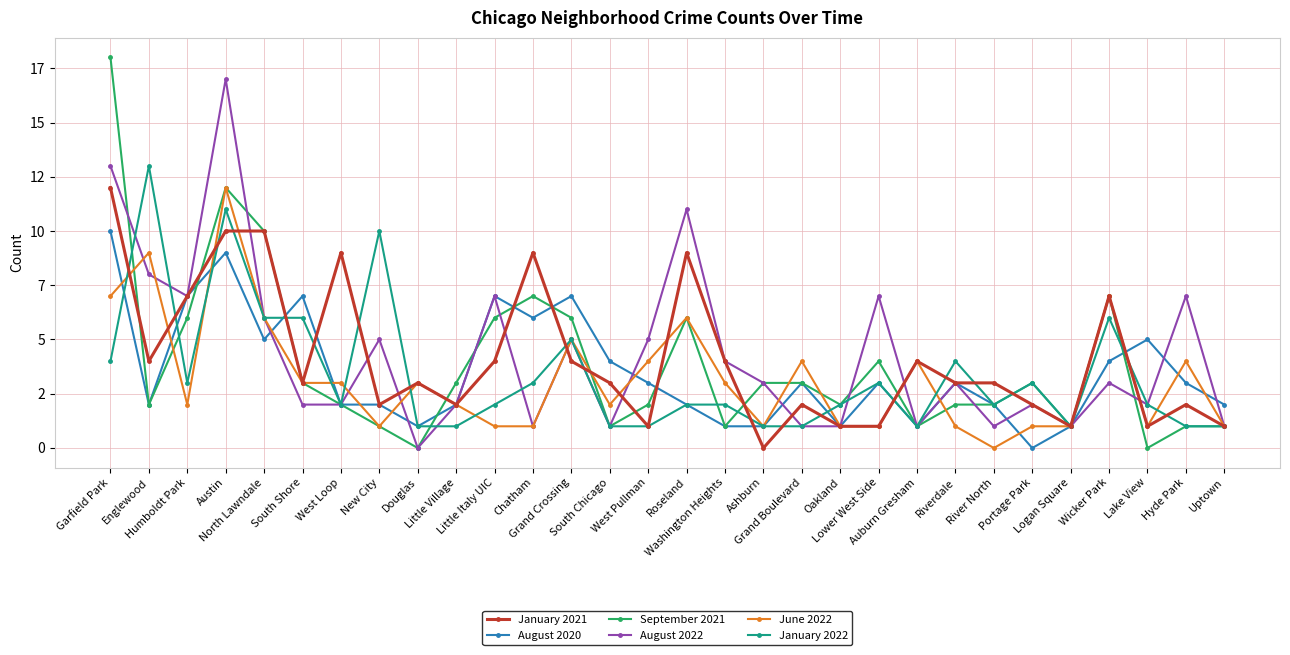

The value of August 2020 at South Chicago is 4. True or false?

True